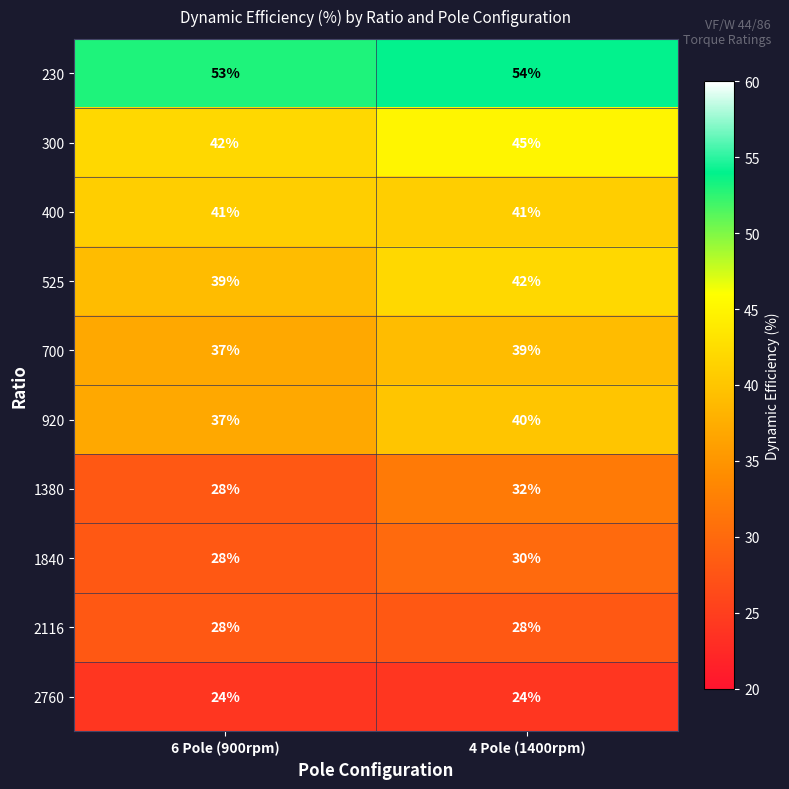

Reading right to left, list all the values displayed in this chart.

230: 4 Pole (1400rpm)=54	6 Pole (900rpm)=53
300: 4 Pole (1400rpm)=45	6 Pole (900rpm)=42
400: 4 Pole (1400rpm)=41	6 Pole (900rpm)=41
525: 4 Pole (1400rpm)=42	6 Pole (900rpm)=39
700: 4 Pole (1400rpm)=39	6 Pole (900rpm)=37
920: 4 Pole (1400rpm)=40	6 Pole (900rpm)=37
1380: 4 Pole (1400rpm)=32	6 Pole (900rpm)=28
1840: 4 Pole (1400rpm)=30	6 Pole (900rpm)=28
2116: 4 Pole (1400rpm)=28	6 Pole (900rpm)=28
2760: 4 Pole (1400rpm)=24	6 Pole (900rpm)=24